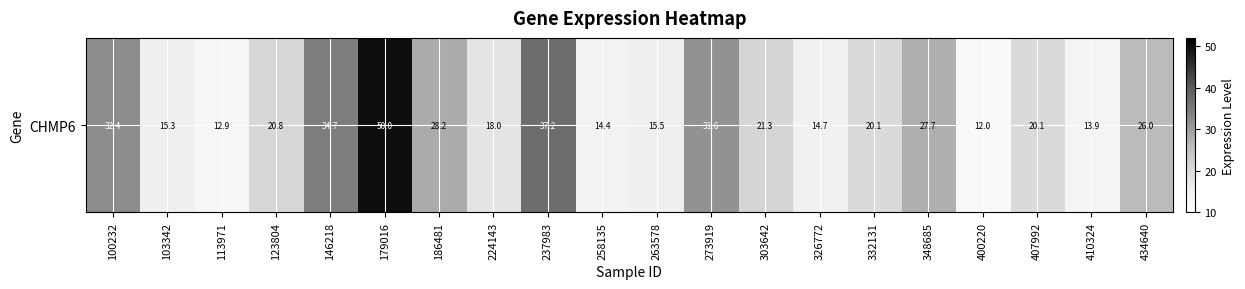

At which category does the chart reach its minimum across all series?

400220